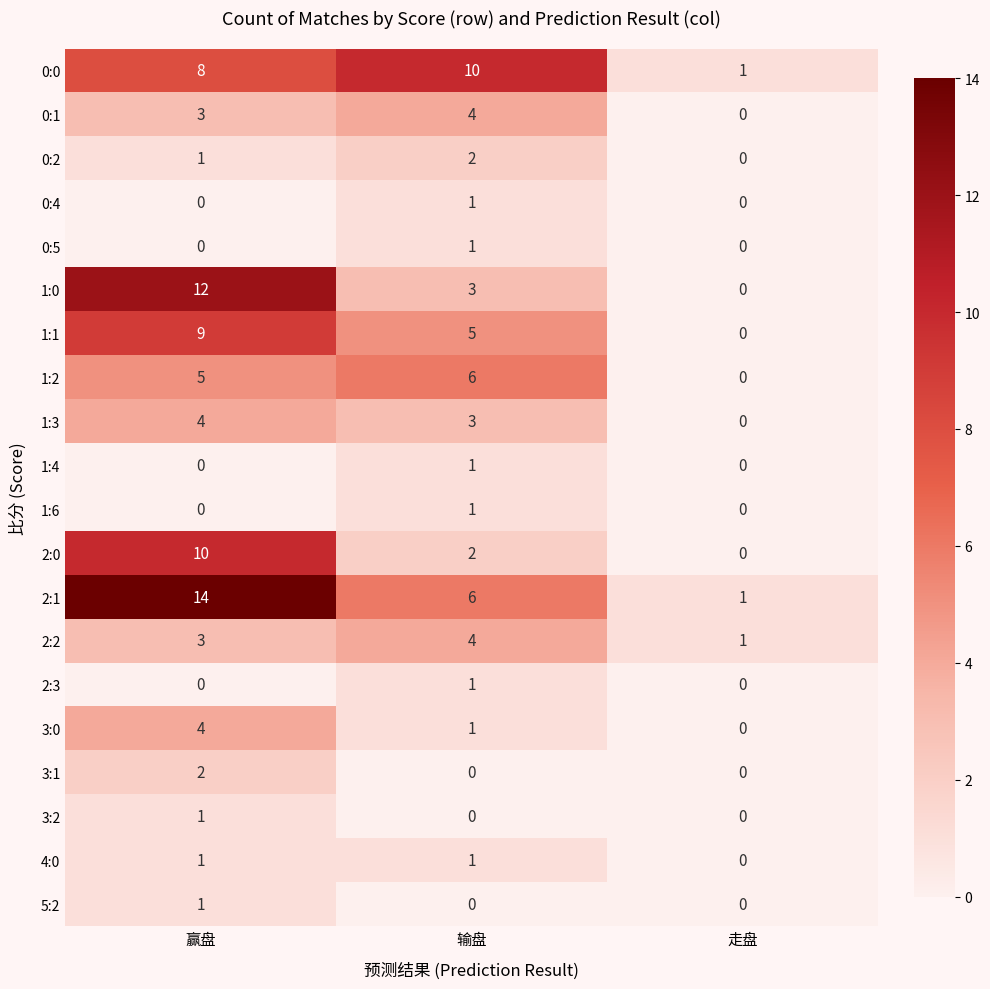

Where does the 2:0 series first go above 2?

赢盘